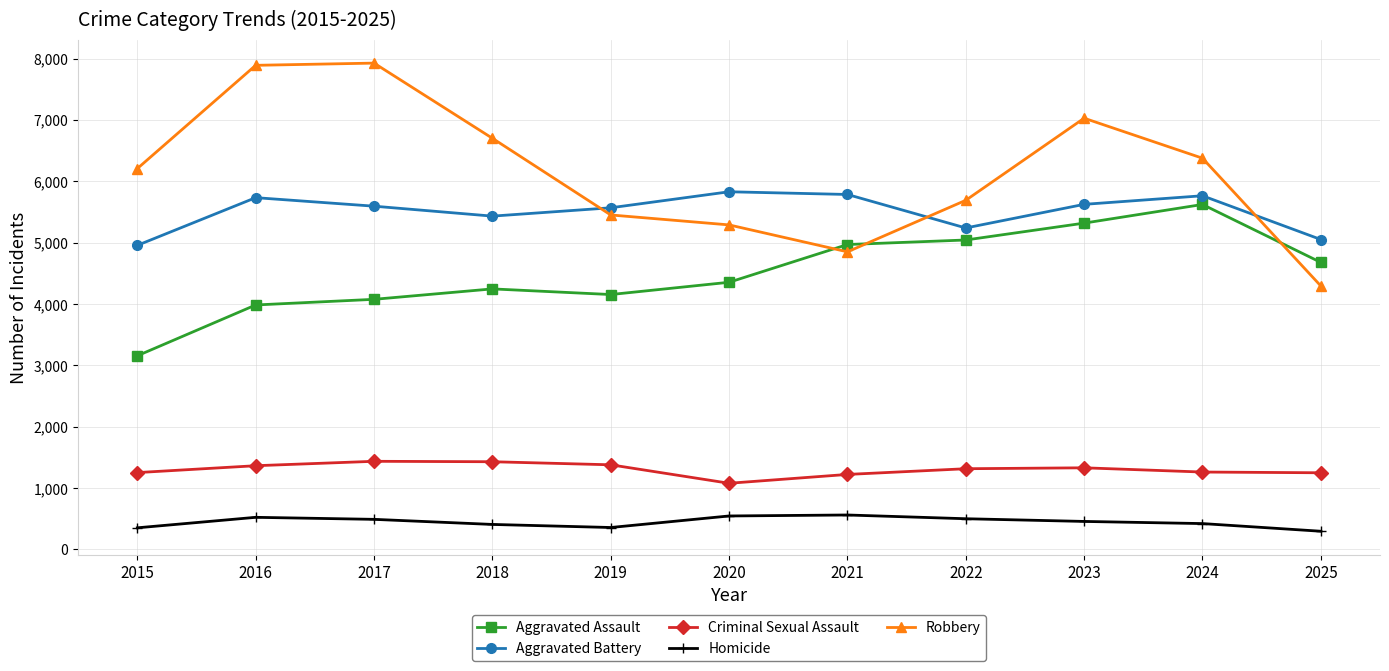

What is the difference between the maximum and second lowest values in the Robbery series?

3076